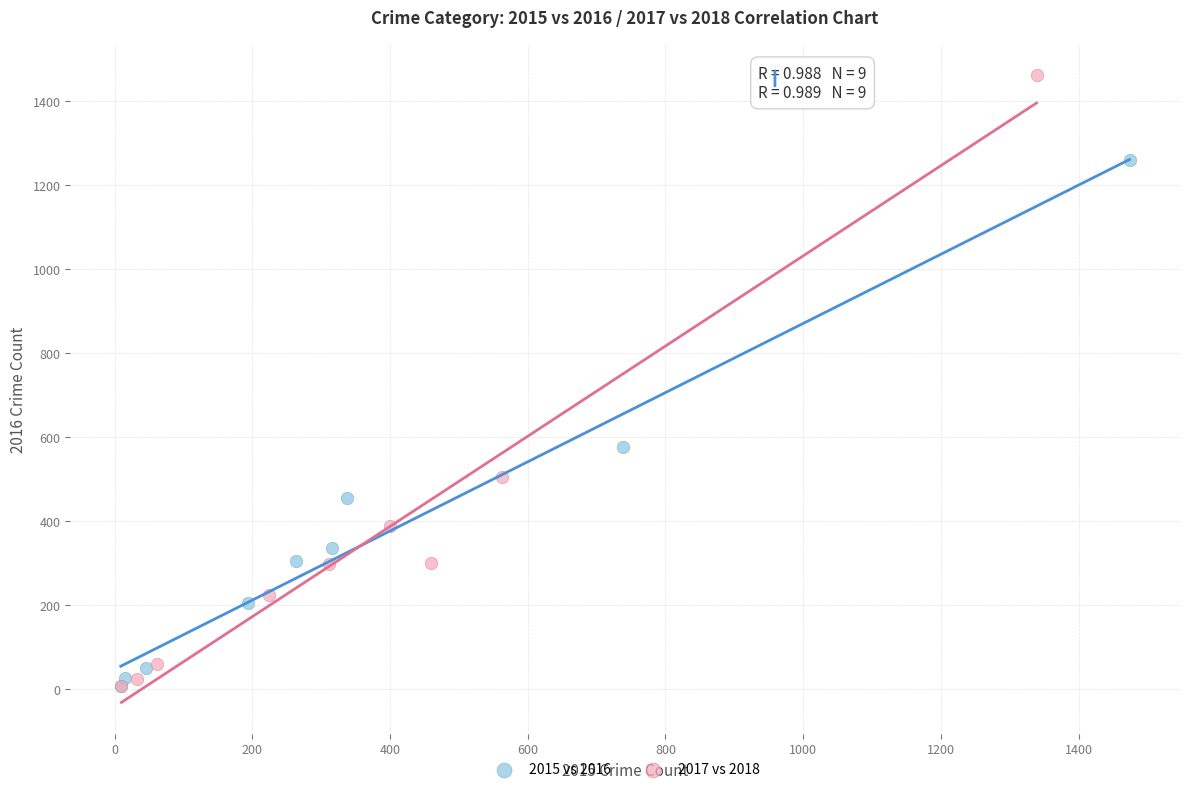

What are all the series names shown in the legend?

2015 vs 2016, 2017 vs 2018